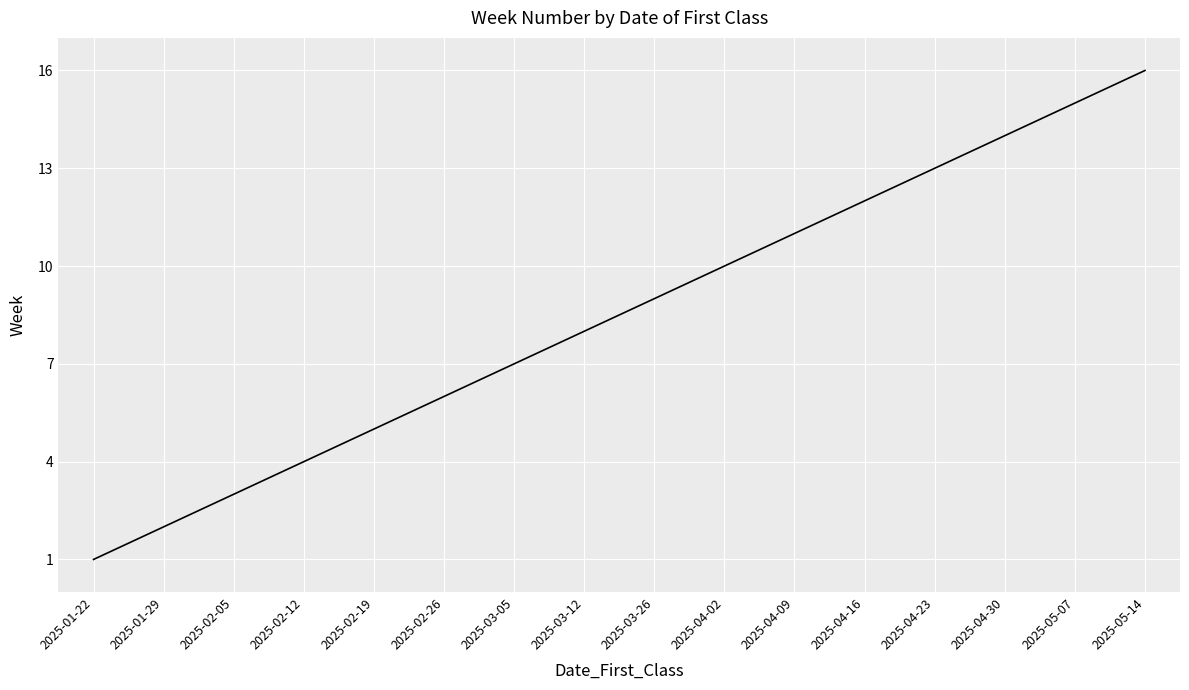

At which category does the chart reach its peak across all series?

2025-05-14